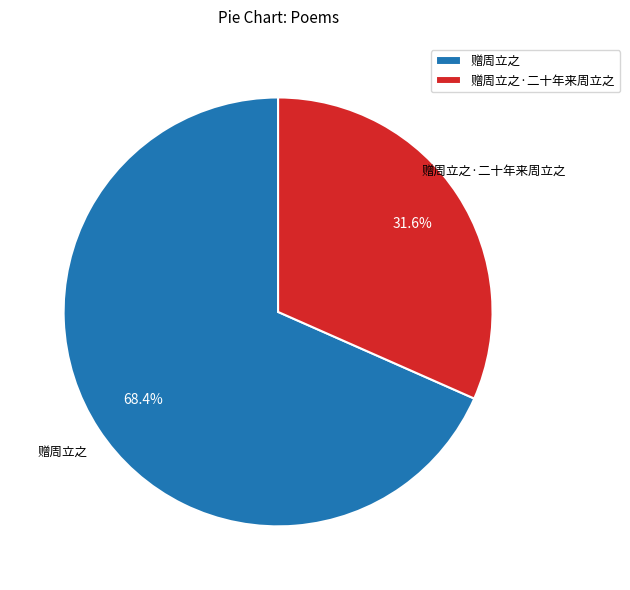

What is the total percentage of 赠周立之·二十年来周立之 and 赠周立之?

100.0%